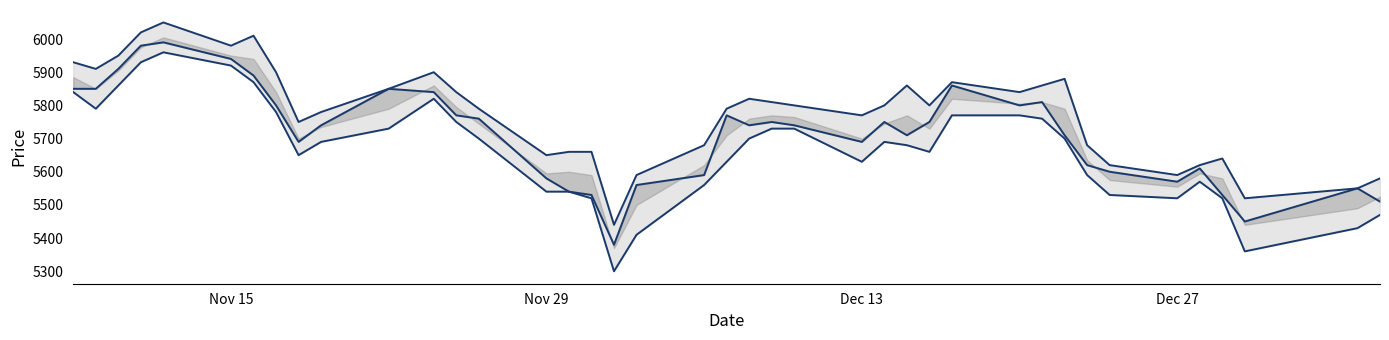

Reading left to right, what are all the values shown in this chart?

high: 5930	5910	5950	6020	6050	5980	6010	5900	5750	5780	5850	5900	5840	5790	5650	5660	5660	5440	5590	5680	5790	5820	5810	5800	5770	5800	5860	5800	5870	5840	5860	5880	5680	5620	5590	5620	5640	5520	5550	5580
close: 5850	5850	5910	5980	5990	5940	5890	5800	5690	5740	5850	5840	5770	5760	5580	5540	5530	5380	5560	5590	5770	5740	5750	5740	5690	5750	5710	5750	5860	5800	5810	5710	5620	5600	5570	5610	5530	5450	5550	5510
low: 5840	5790	5860	5930	5960	5920	5870	5780	5650	5690	5730	5820	5750	5700	5540	5540	5520	5300	5410	5560	5630	5700	5730	5730	5630	5690	5680	5660	5770	5770	5760	5700	5590	5530	5520	5570	5520	5360	5430	5470